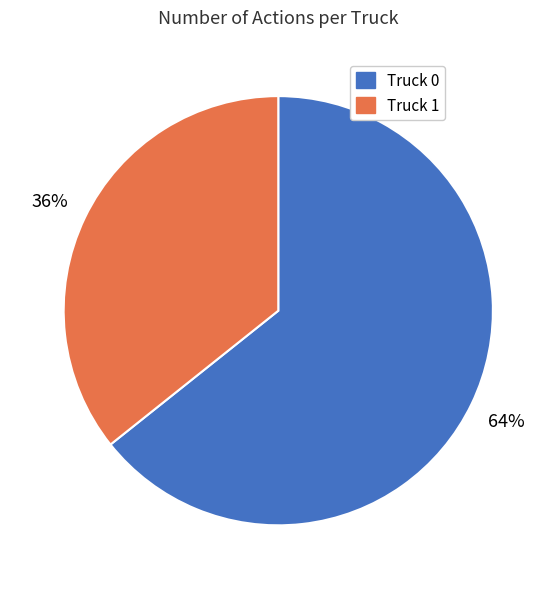

Rank the categories by value from highest to lowest.

Truck 0, Truck 1